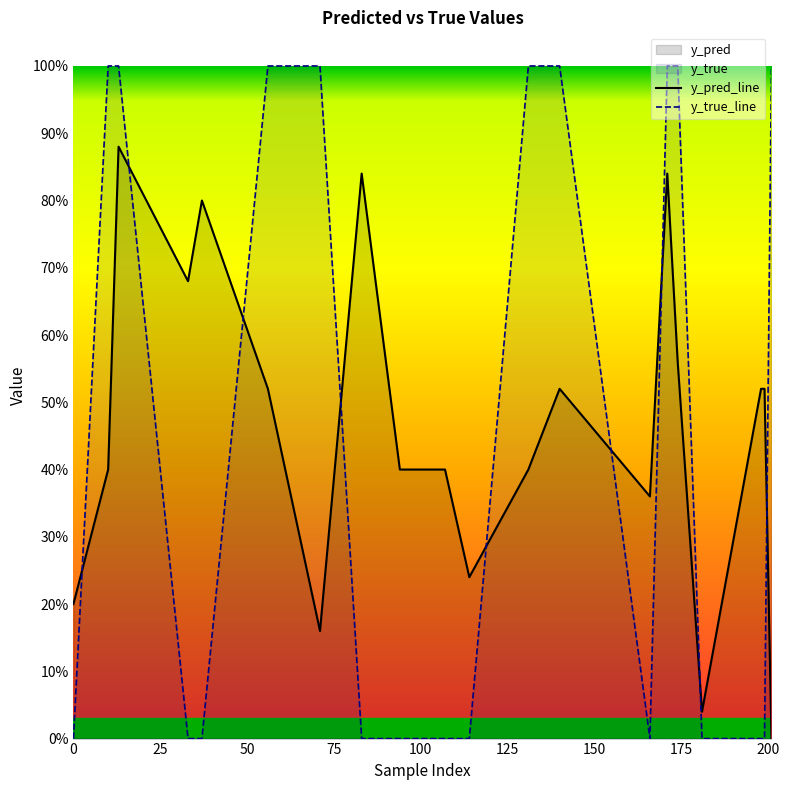

Reading right to left, what are all the values shown in this chart?

y_pred_line: 0.0	0.5	0.5	0.0	0.6	0.8	0.4	0.5	0.4	0.2	0.4	0.4	0.8	0.2	0.5	0.8	0.7	0.9	0.4	0.2
y_true_line: 1.0	0.0	0.0	0.0	1.0	1.0	0.0	1.0	1.0	0.0	0.0	0.0	0.0	1.0	1.0	0.0	0.0	1.0	1.0	0.0